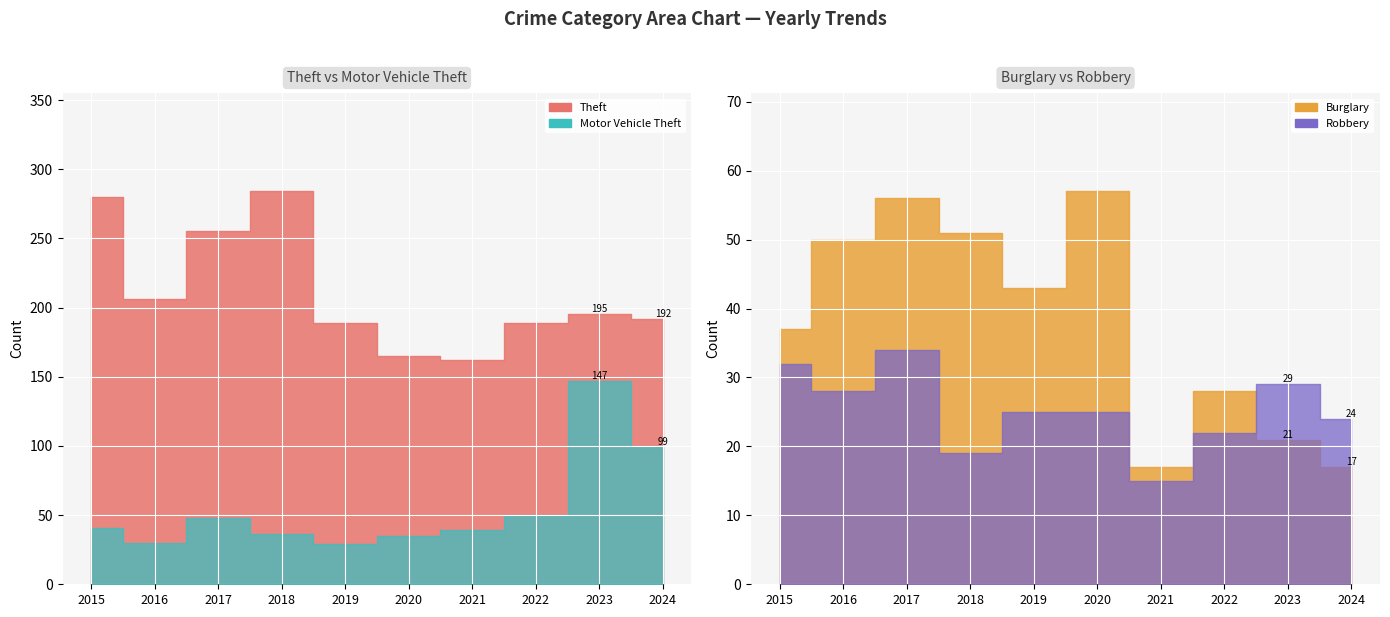

True or false: Burglary has a value of 23 at 2015.

False